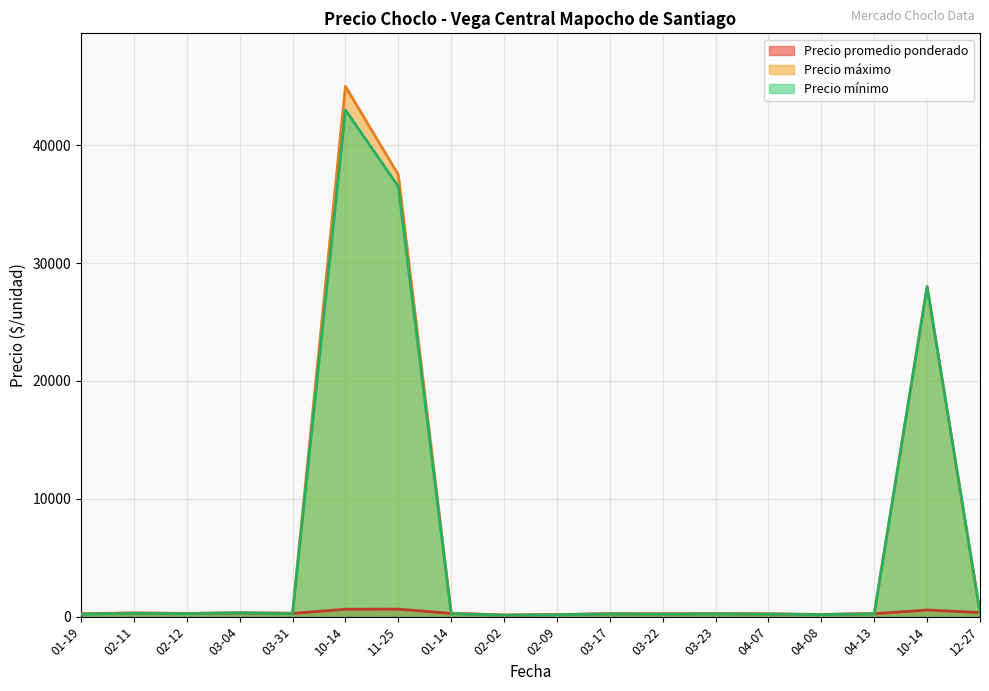

Which has a higher value, 2021-03-31 or 2022-01-14?

2021-03-31